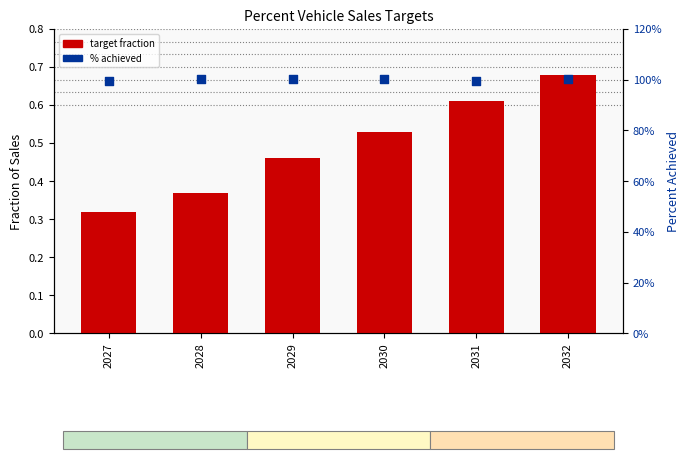

At how many categories does at least one series exceed 0?

6